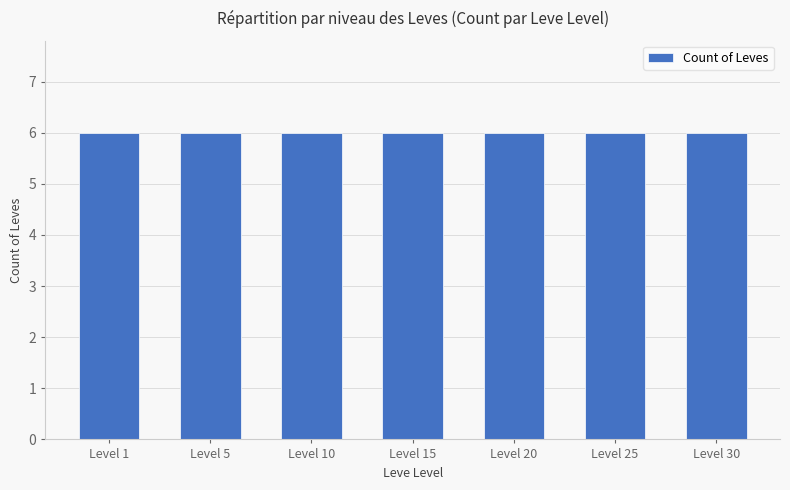

Is it true that the value at 15 is 2477?

False